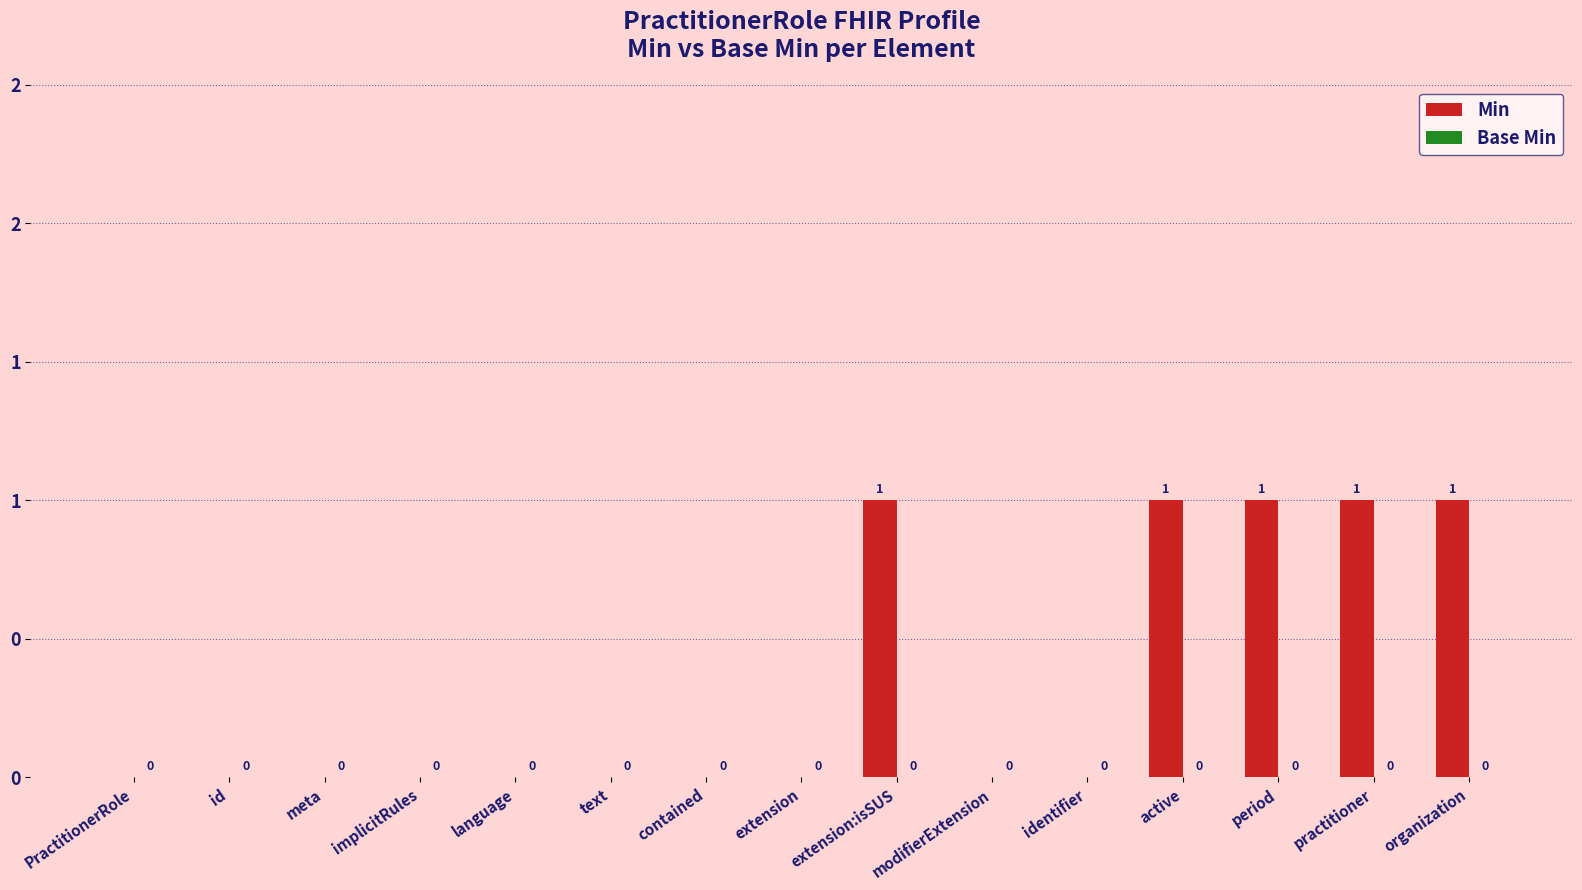

What position from the right is implicitRules?

12